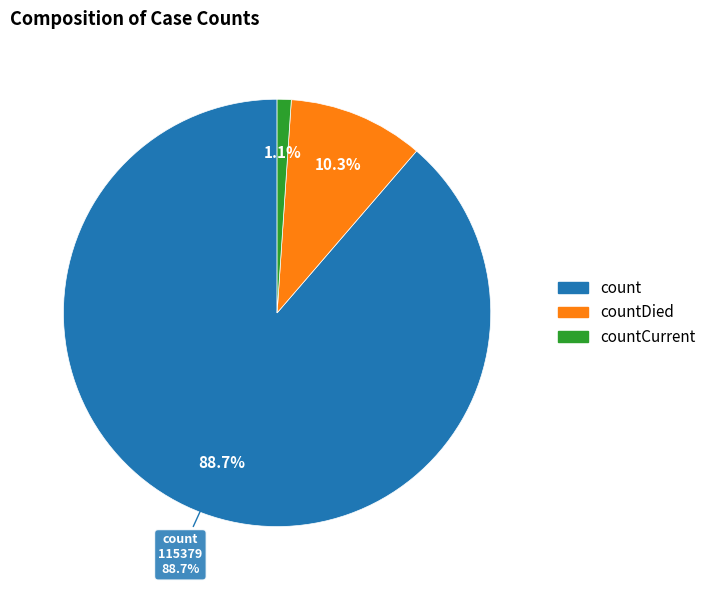

What percentage is NOT represented by countDied?

89.7%